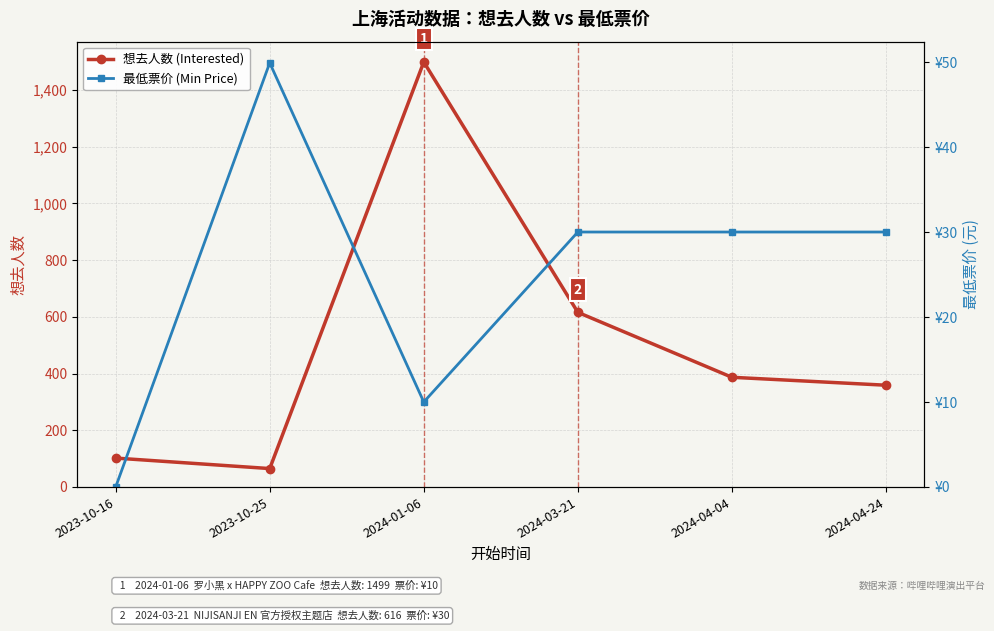

Reading left to right, list all the values displayed in this chart.

想去人数 (Interested): 2023-10-16=102.0	2023-10-25=65.0	2024-01-06=1499.0	2024-03-21=616.0	2024-04-04=387.0	2024-04-24=359.0
最低票价 (Min Price): 2023-10-16=0.0	2023-10-25=49.9	2024-01-06=10.0	2024-03-21=30.0	2024-04-04=30.0	2024-04-24=30.0